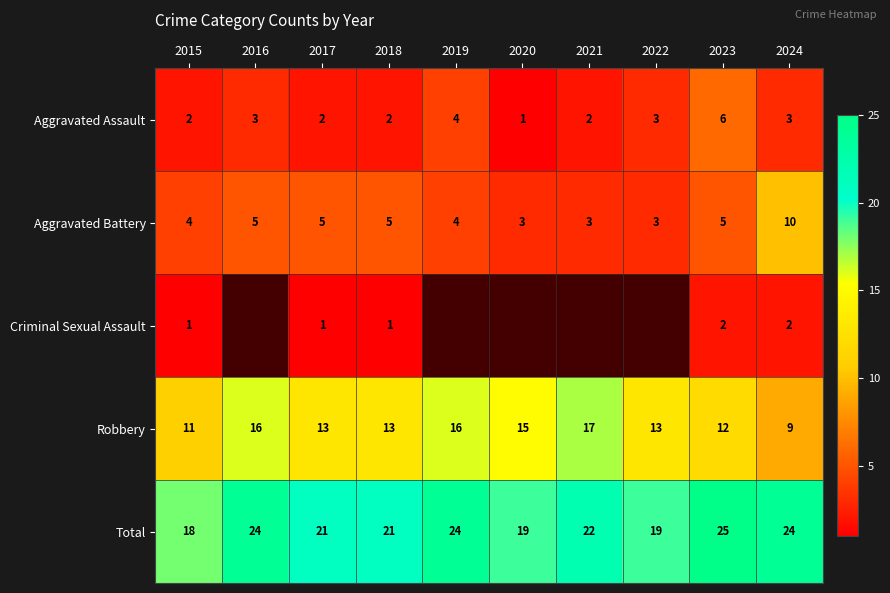

What is the sum of all Total values?

217